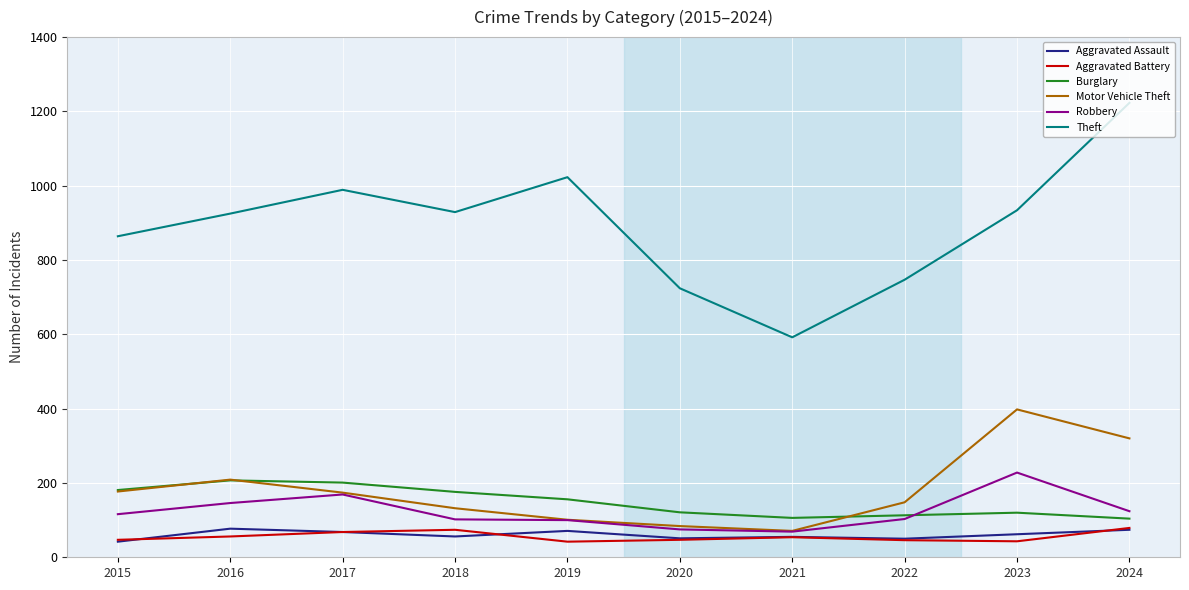

What is the lowest value of the Motor Vehicle Theft series?

71